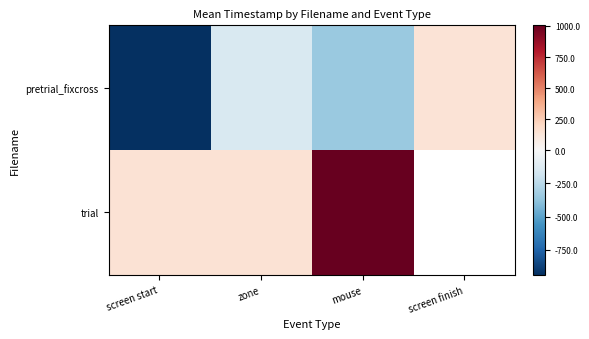

Which series has the largest range (max minus min)?

pretrial_fixcross